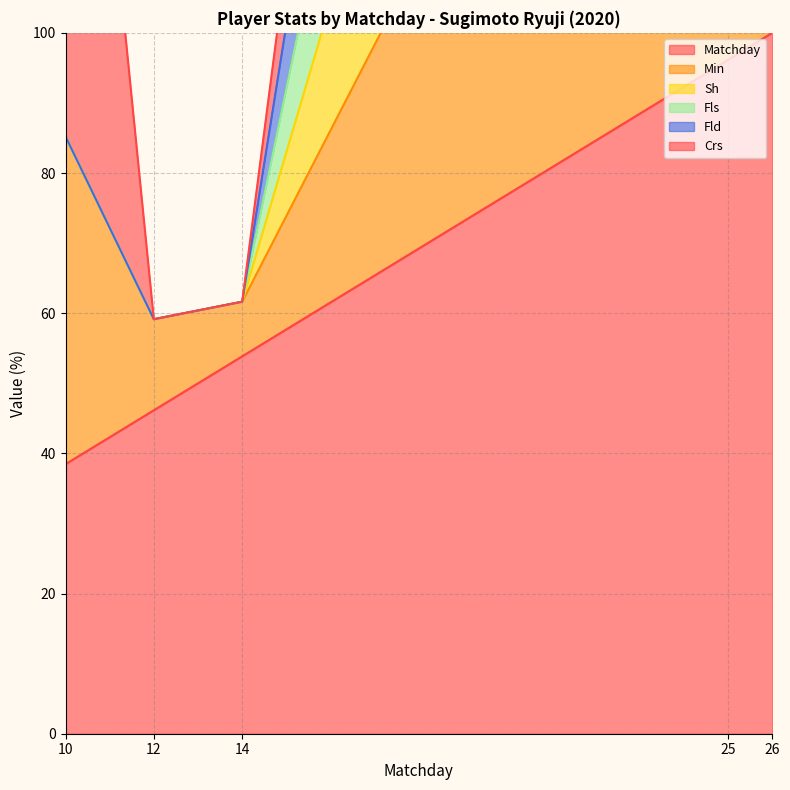

What is the minimum value shown in the chart?

38.5